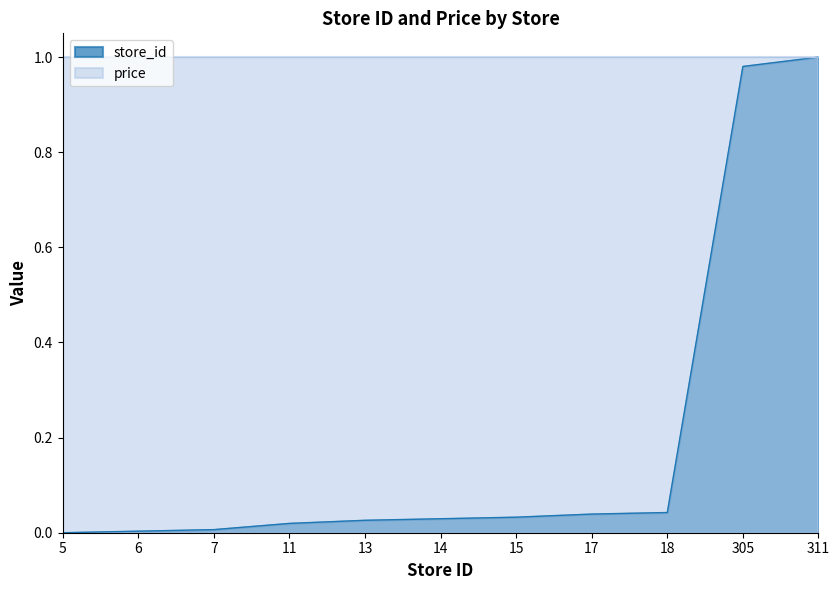

What is the sum of all values?

2.2